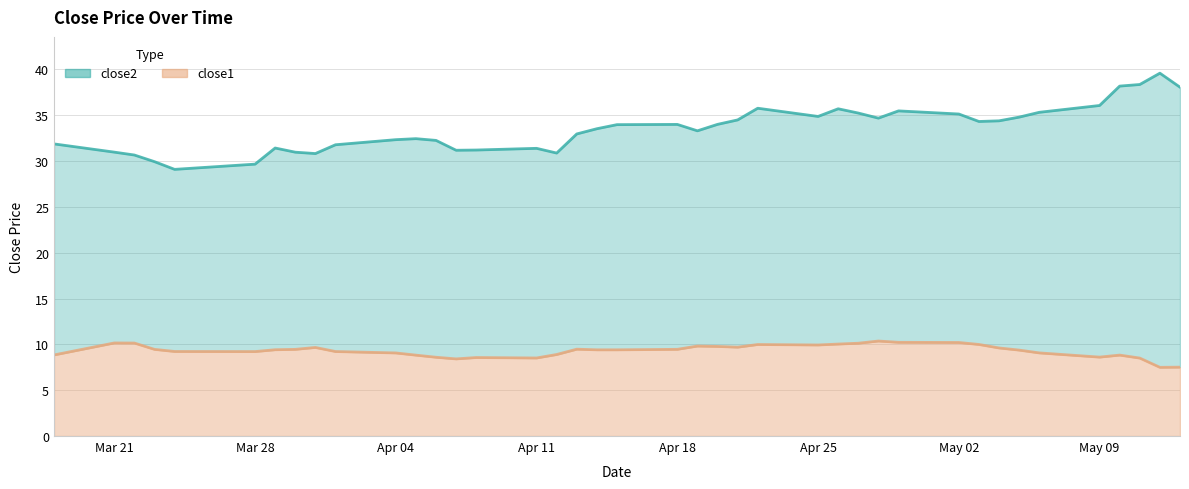

What is the minimum value shown in the chart?

7.5